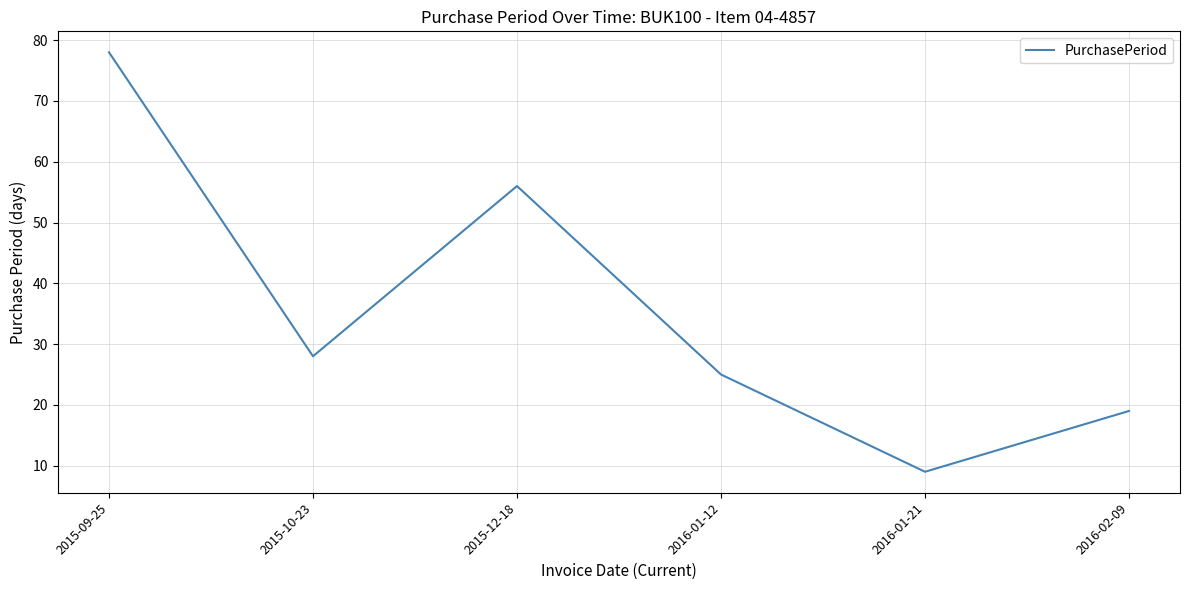

What position from the left is 2016-01-21?

5